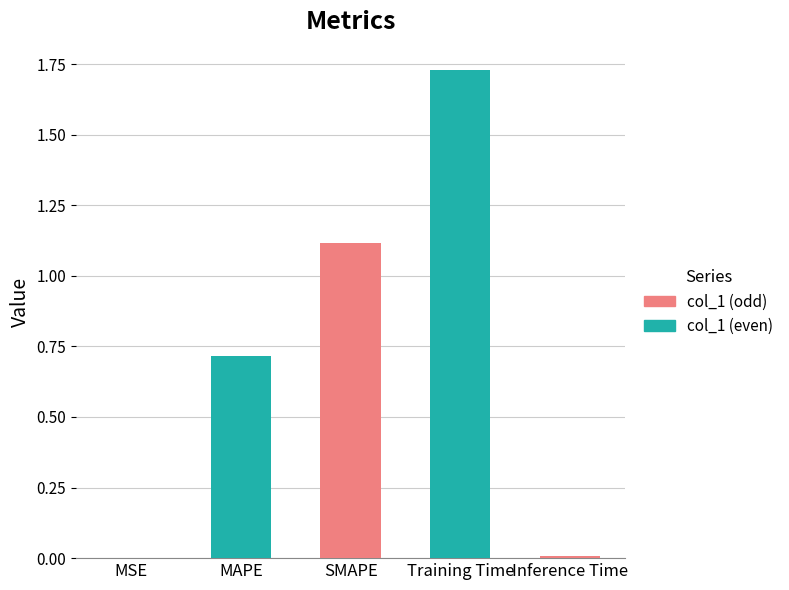

Count the number of categories in the chart.

5